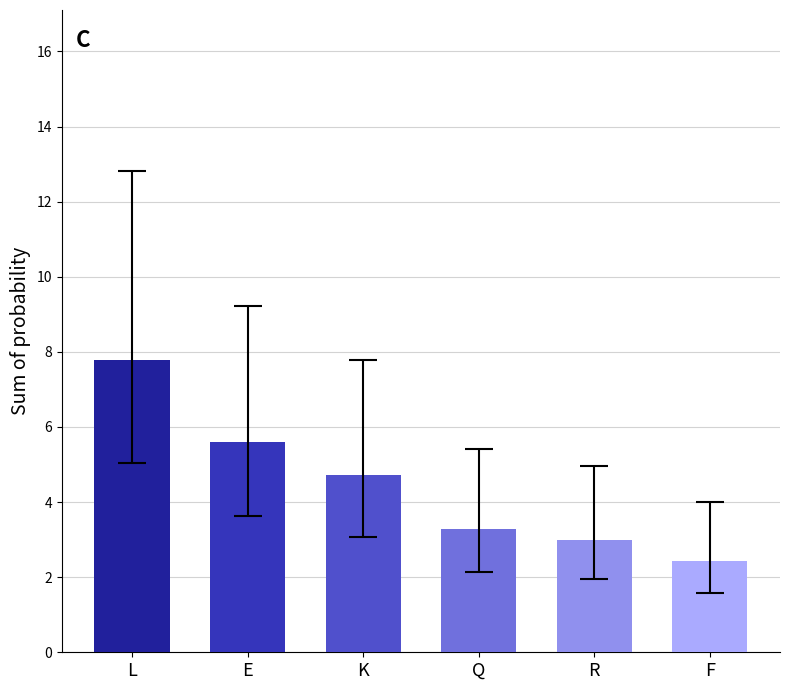

Where does the data first go above 4?

L